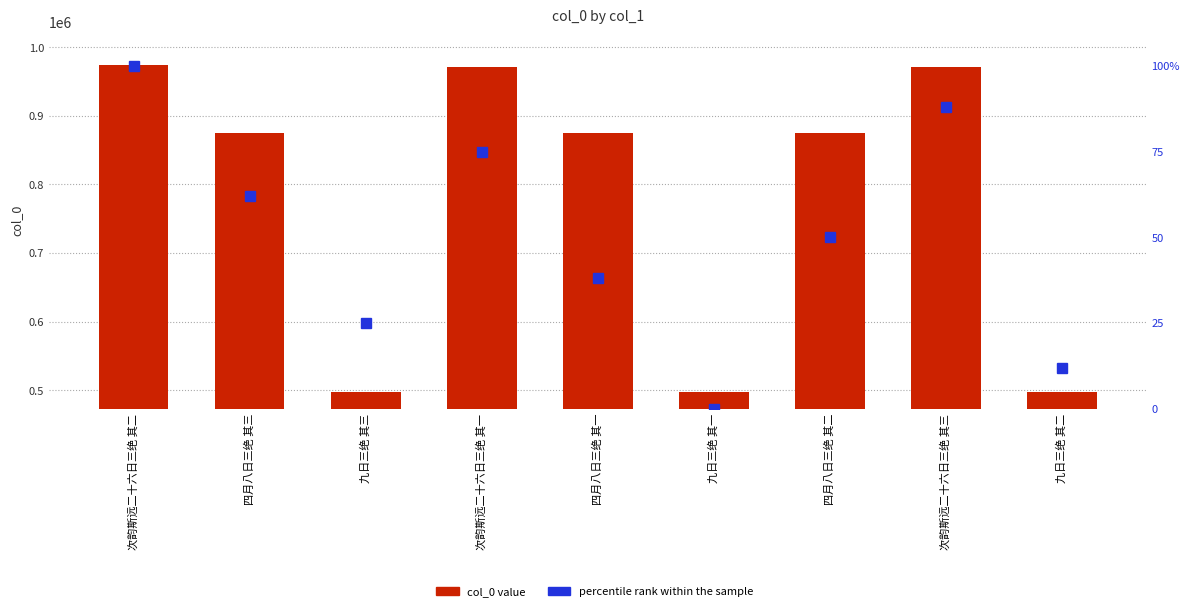

Does the chart contain any negative values?

No